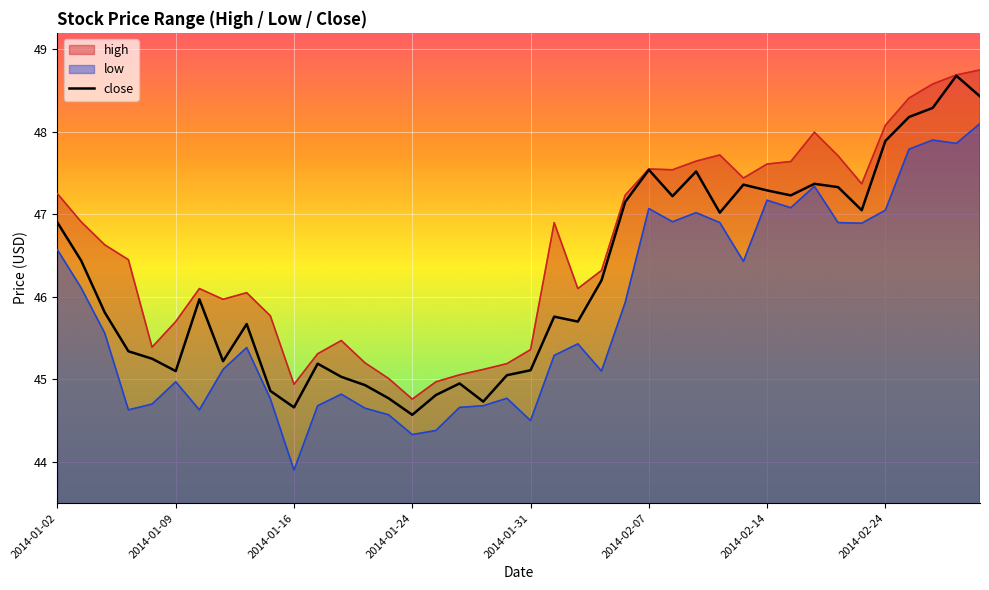

What is the sum of all values?

1849.6